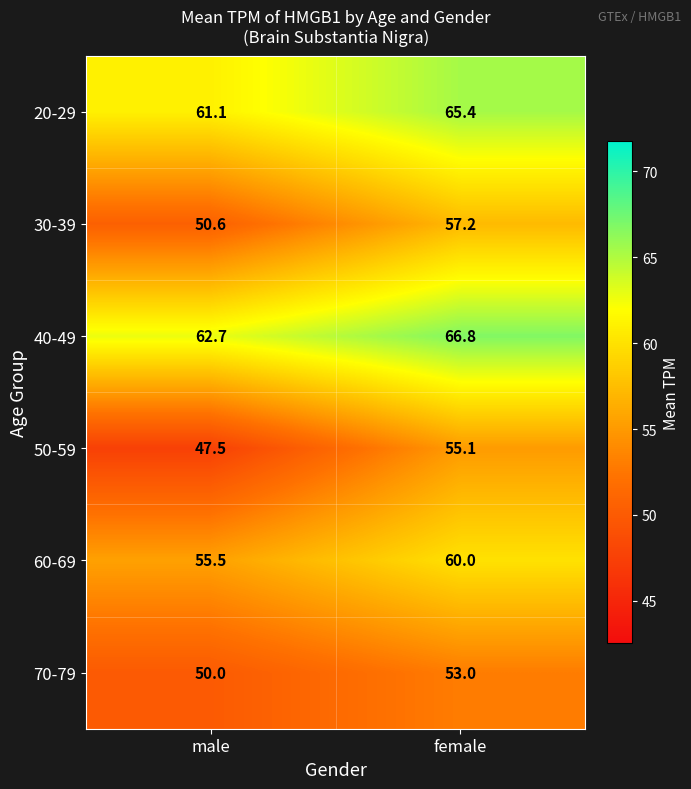

At which label does 30-39 first exceed 57?

female